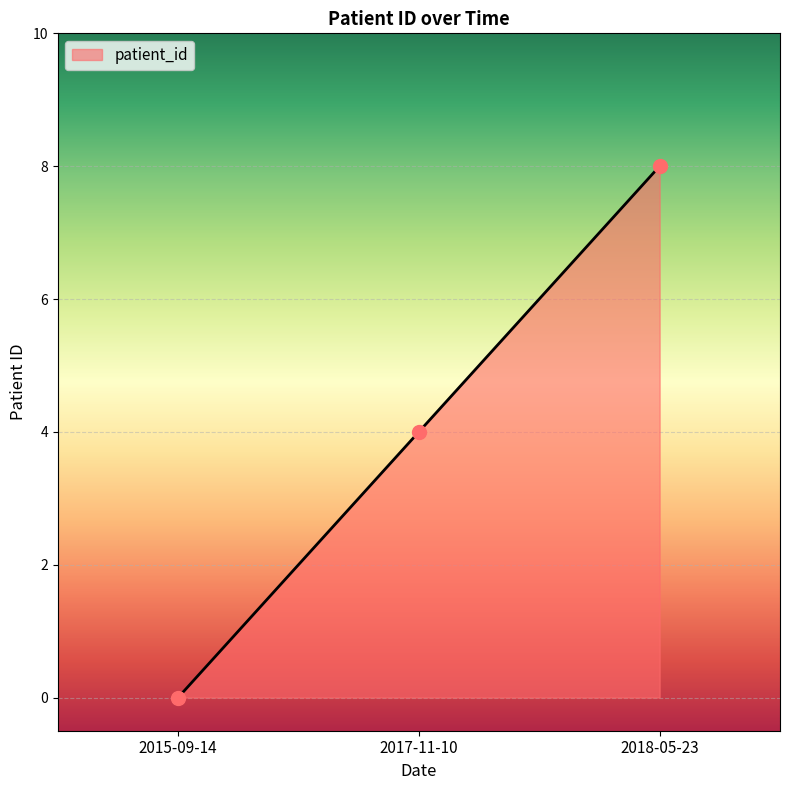

What is the change in value from 2017-11-10 to 2018-05-23?

+4